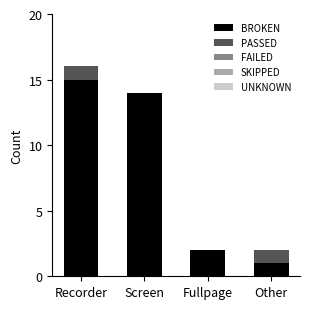

What is the total value across all series at Other?

2